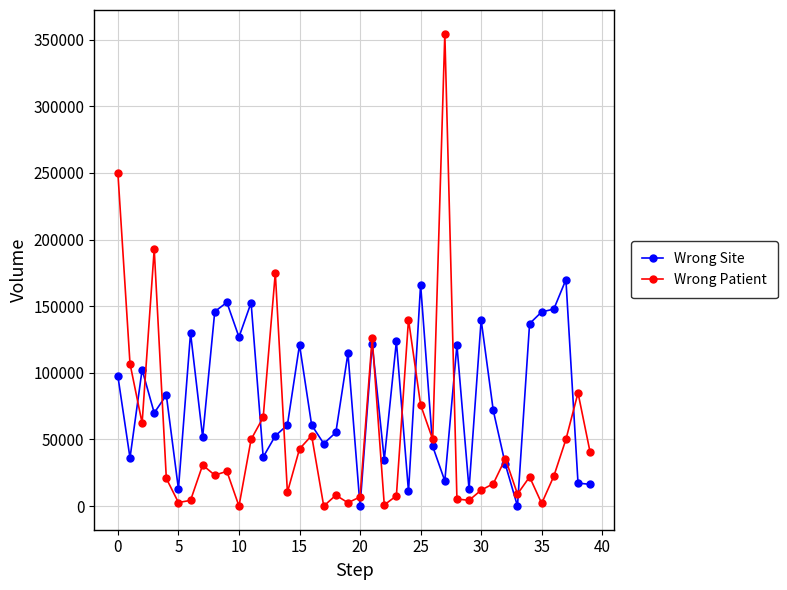

Which series has the widest spread of values?

Wrong Patient